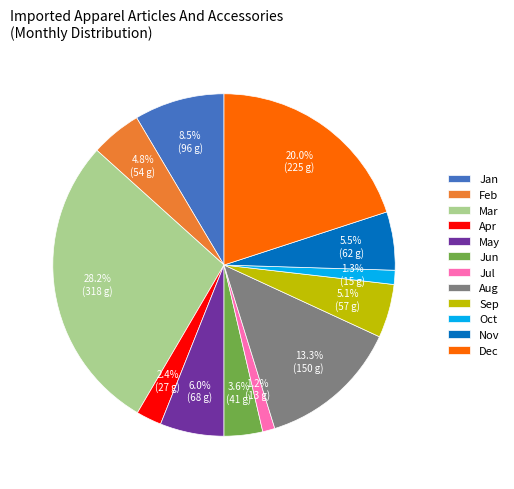

How many segments does this pie chart have?

12